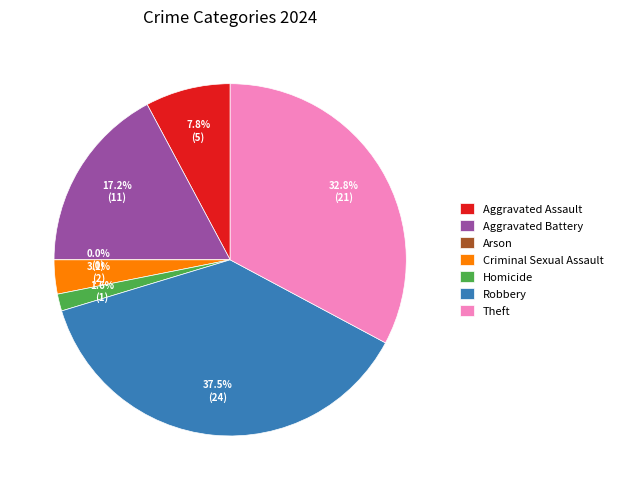

Is Arson the majority of the pie?

No